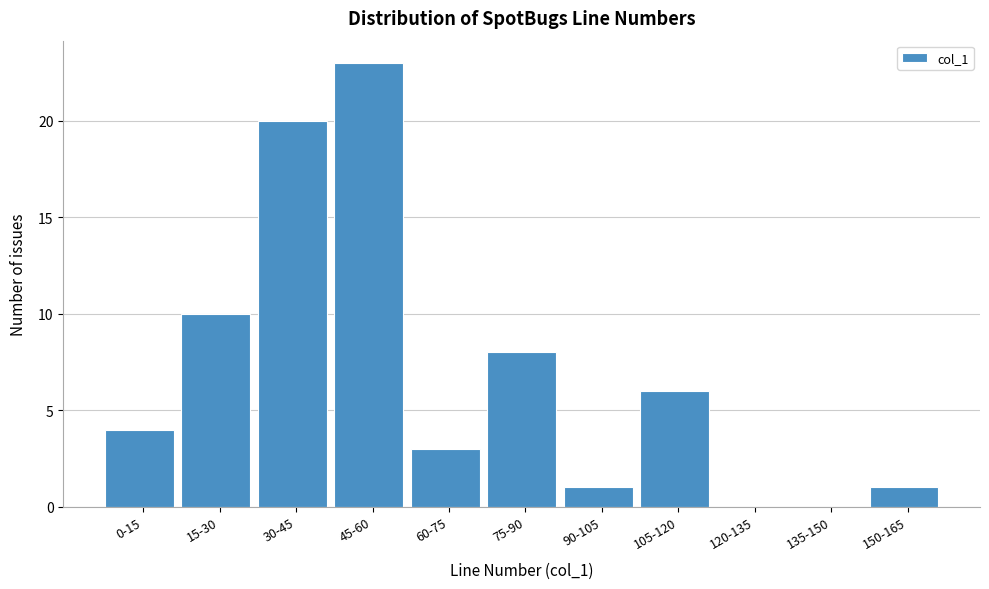

Reading left to right, extract all data points from this chart.

0-15=4	15-30=10	30-45=20	45-60=23	60-75=3	75-90=8	90-105=1	105-120=6	120-135=0	135-150=0	150-165=1